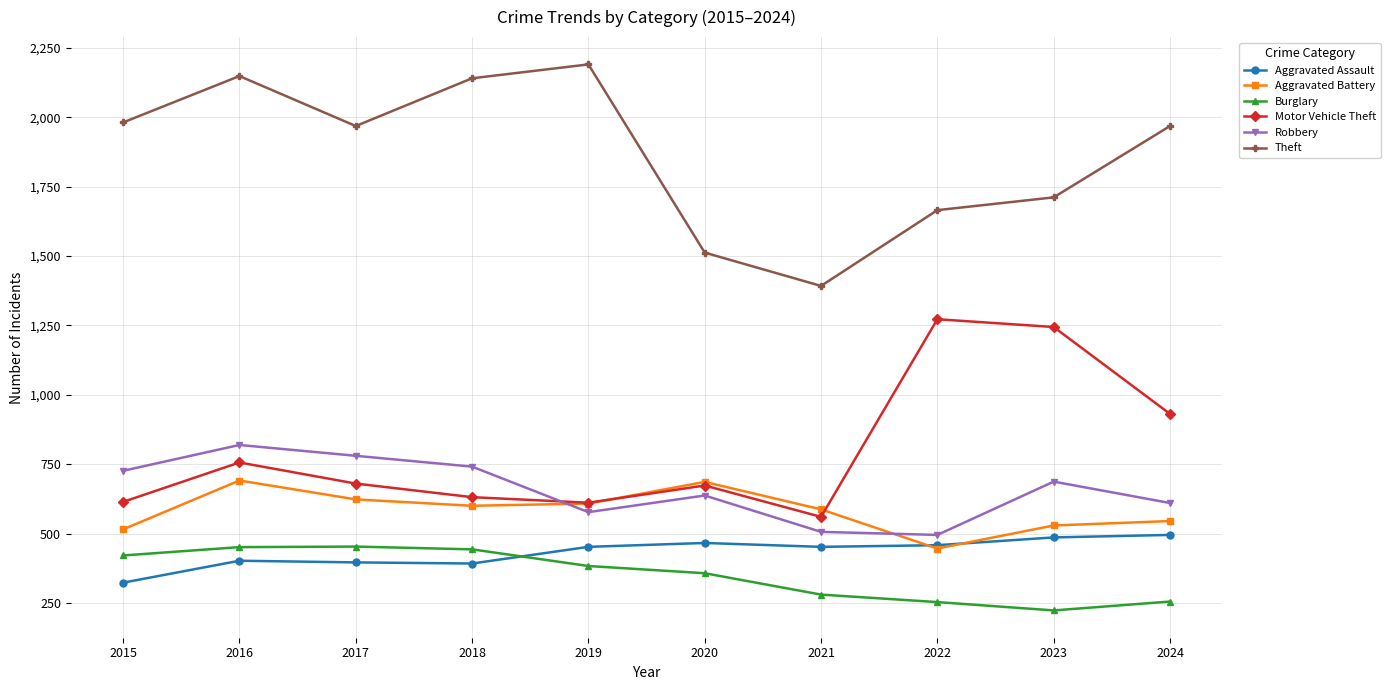

True or false: Robbery and Theft intersect in this chart.

False